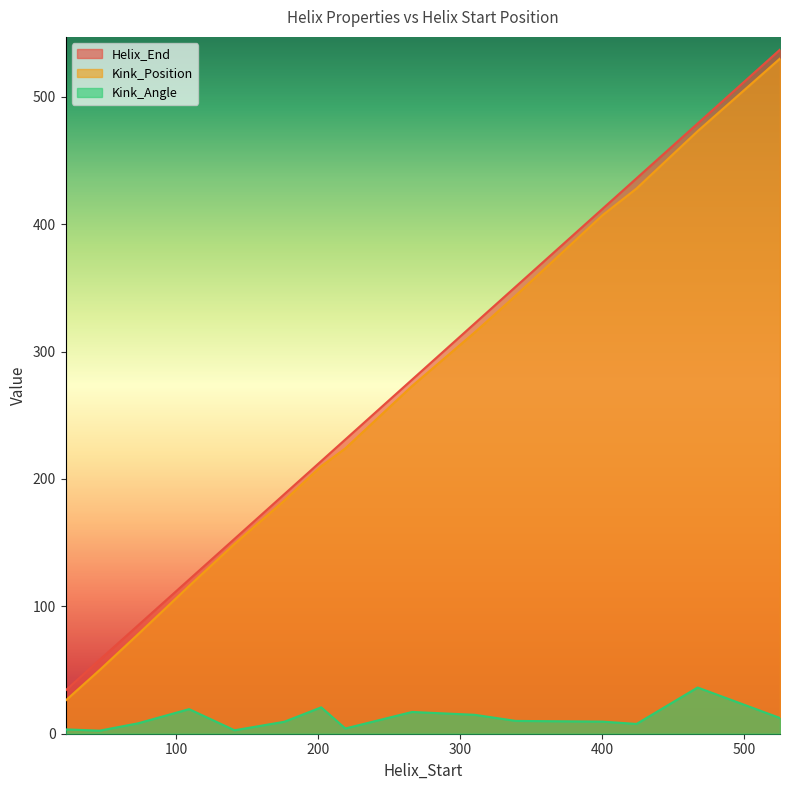

What is the maximum value shown in the chart?

537.0